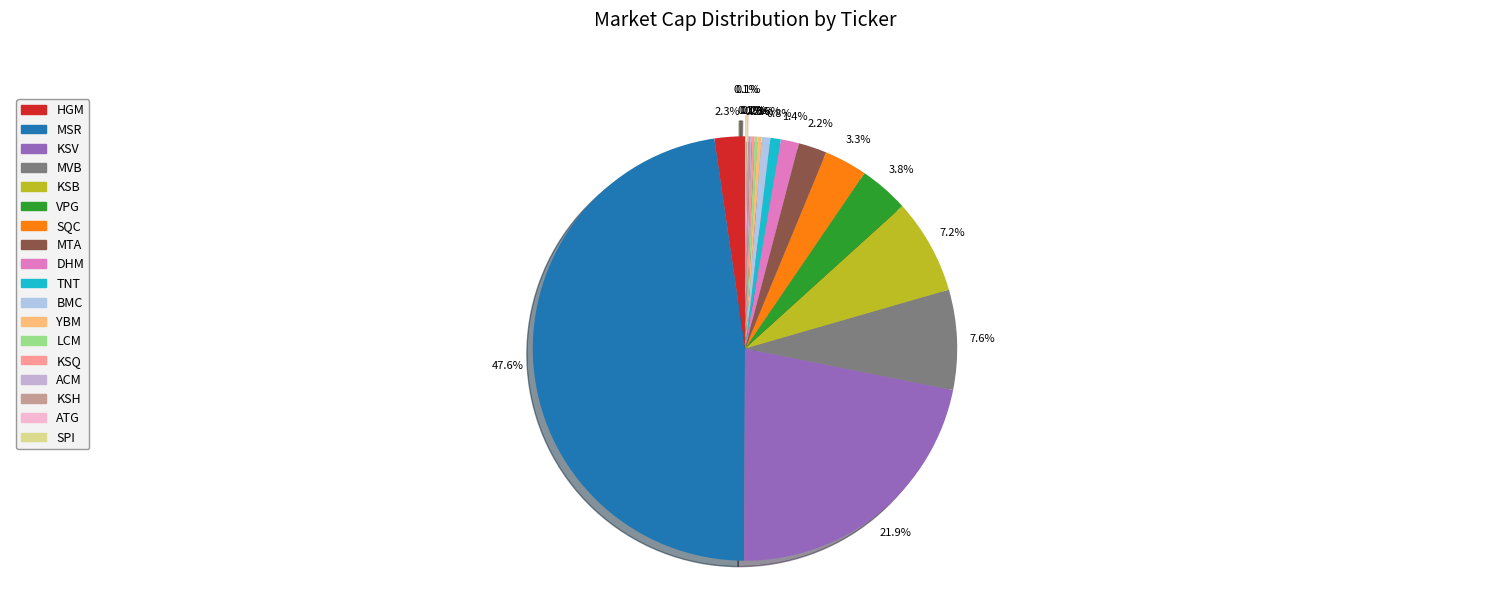

To the nearest percent, what percentage of the pie is SQC?

3%